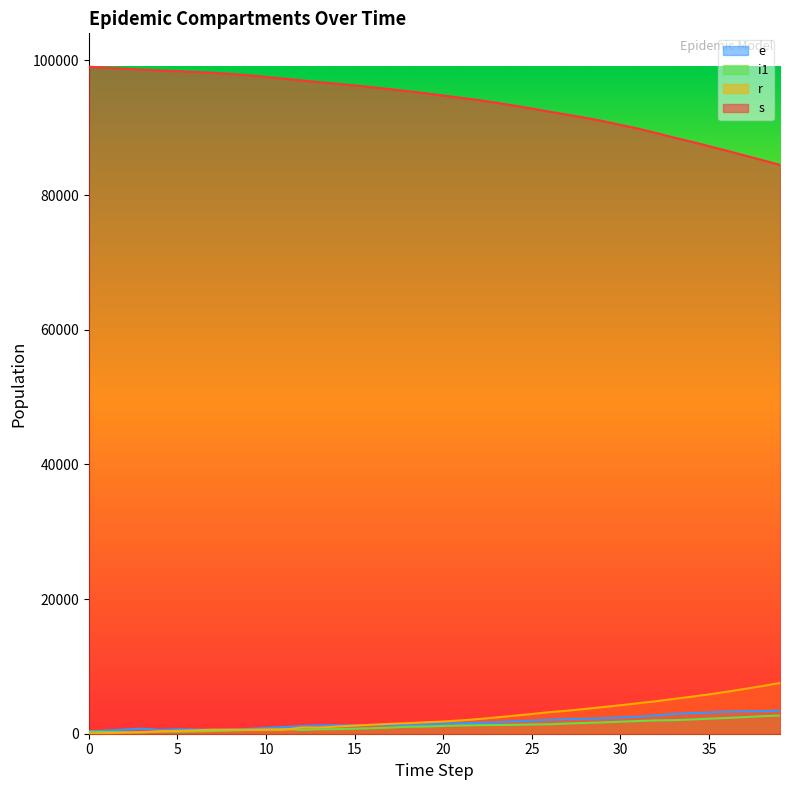

Which series changed the most between 1 and 32?

s